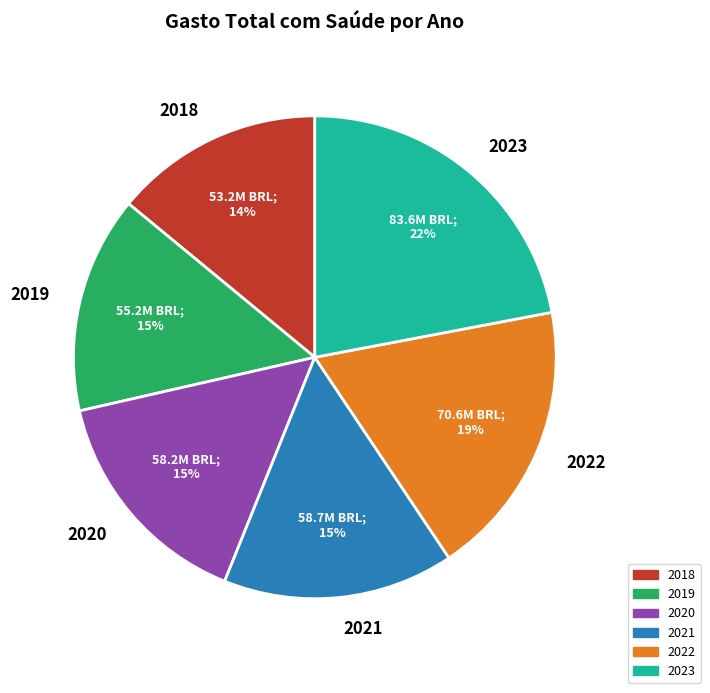

Is there a majority slice in this chart?

No